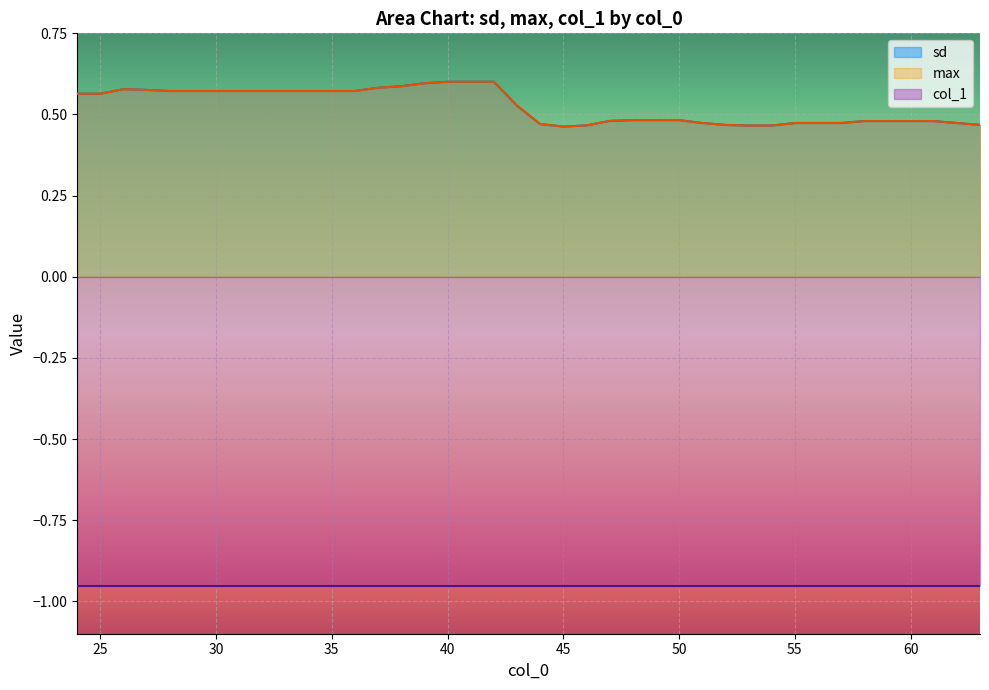

True or false: max has a value of 0.6 at 24.

True